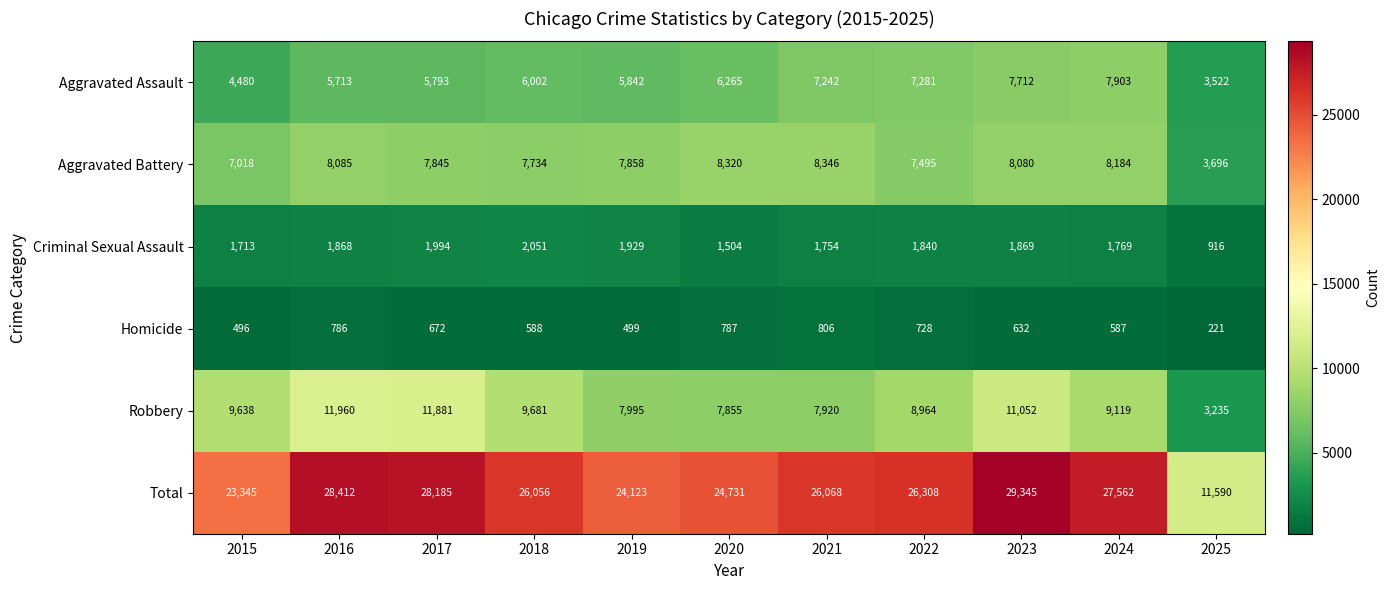

What value does the Homicide series have at 2019, to the nearest 100?

500